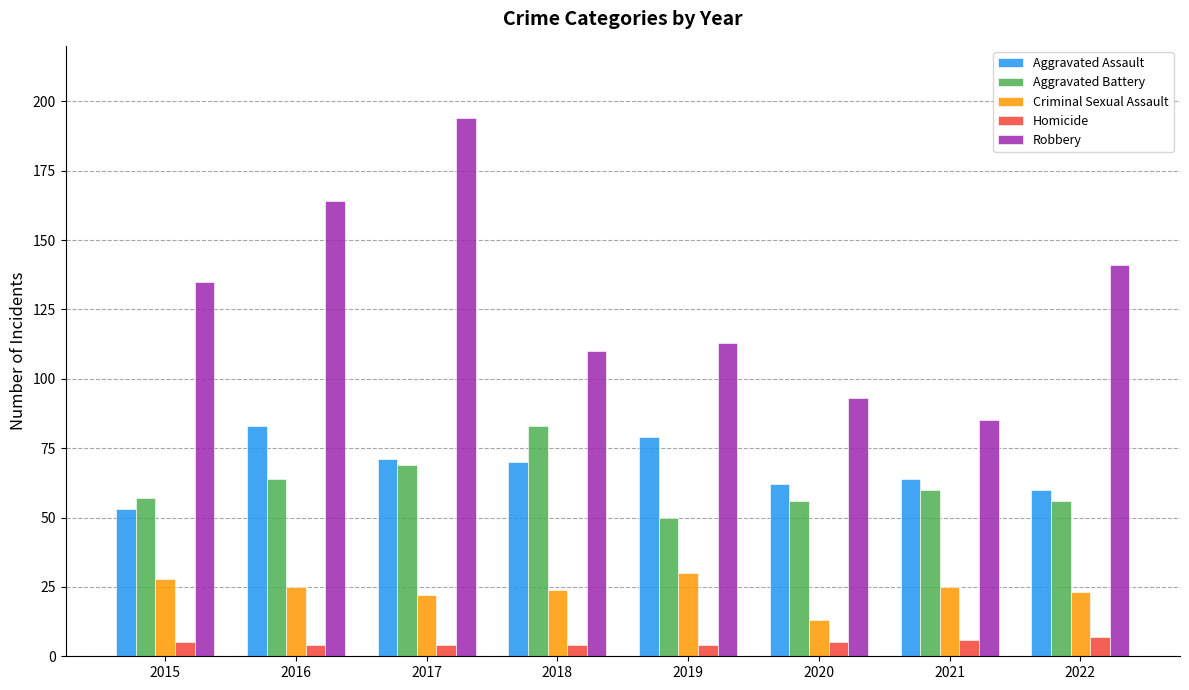

How many bars are there in total?

40